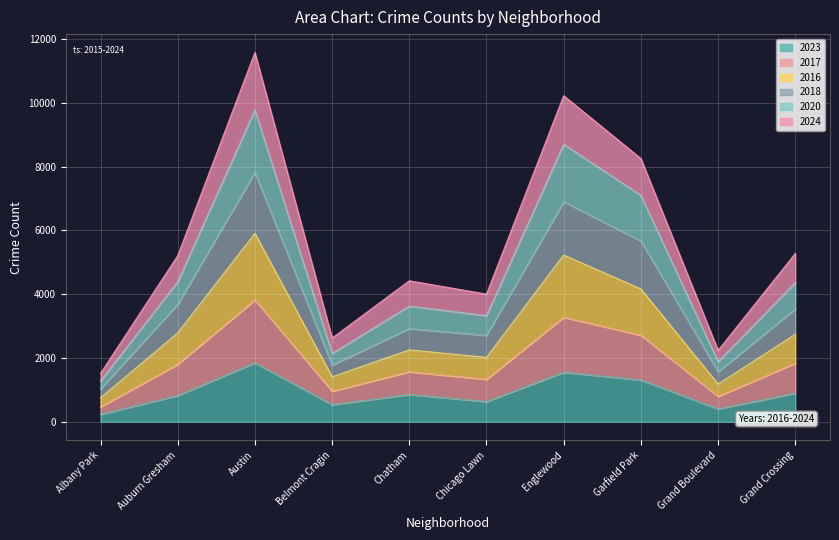

Does the chart display data point markers on the line(s)?

No